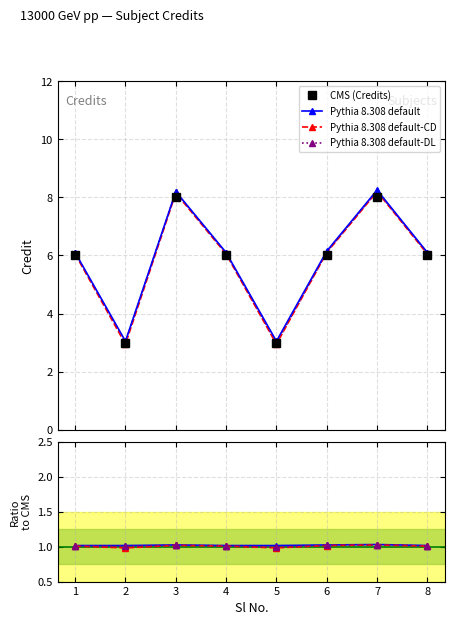

True or false: Pythia default-DL has a value of 4.9 at 2.

False